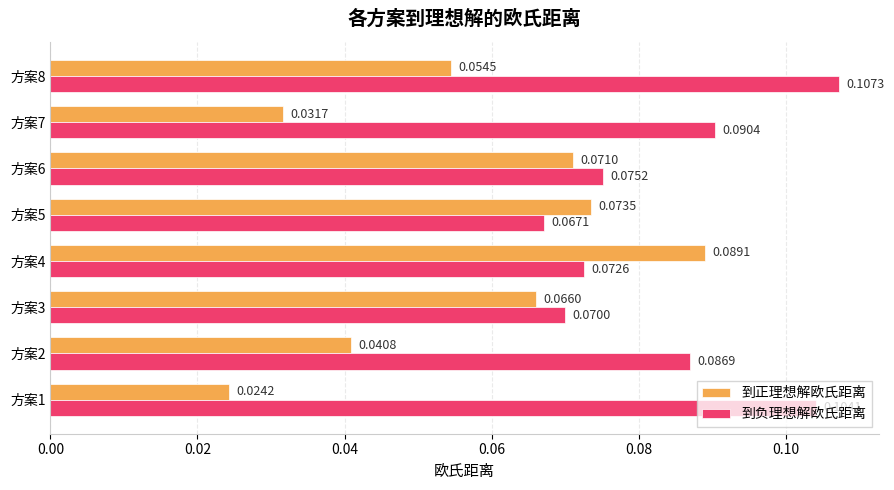

At how many categories does at least one series exceed 0?

8